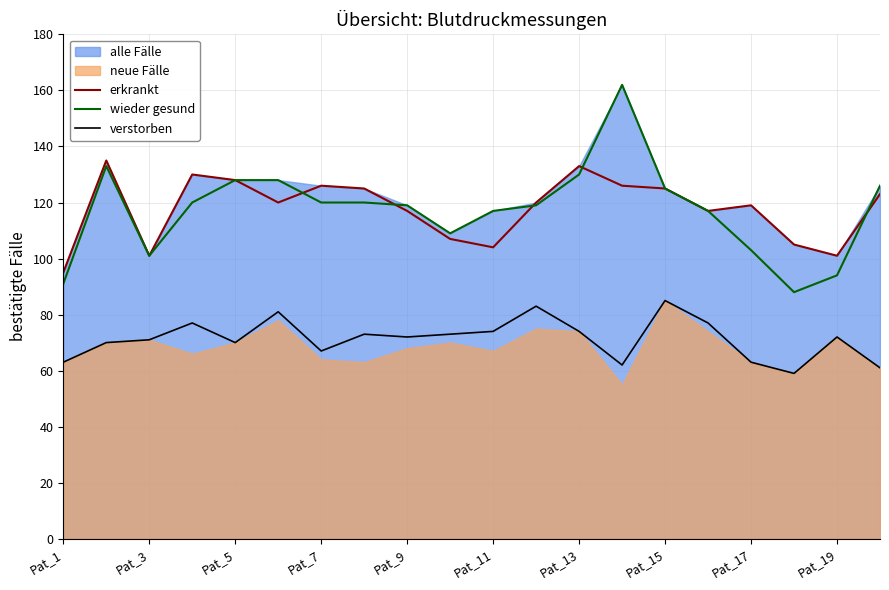

What is the value of the erkrankt point at the 17th from the left?

119